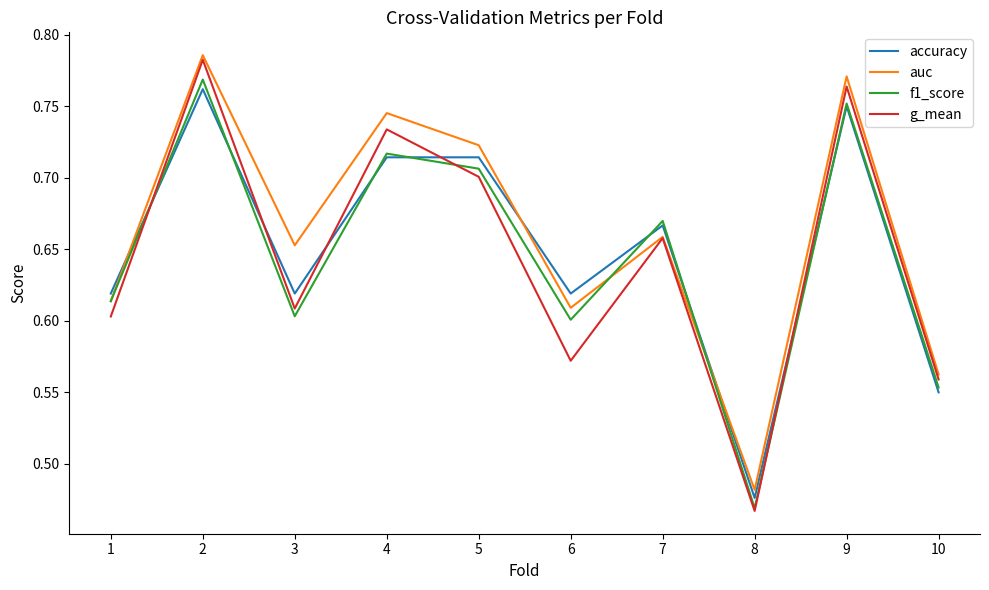

What is the total value across all series at 9?

3.0